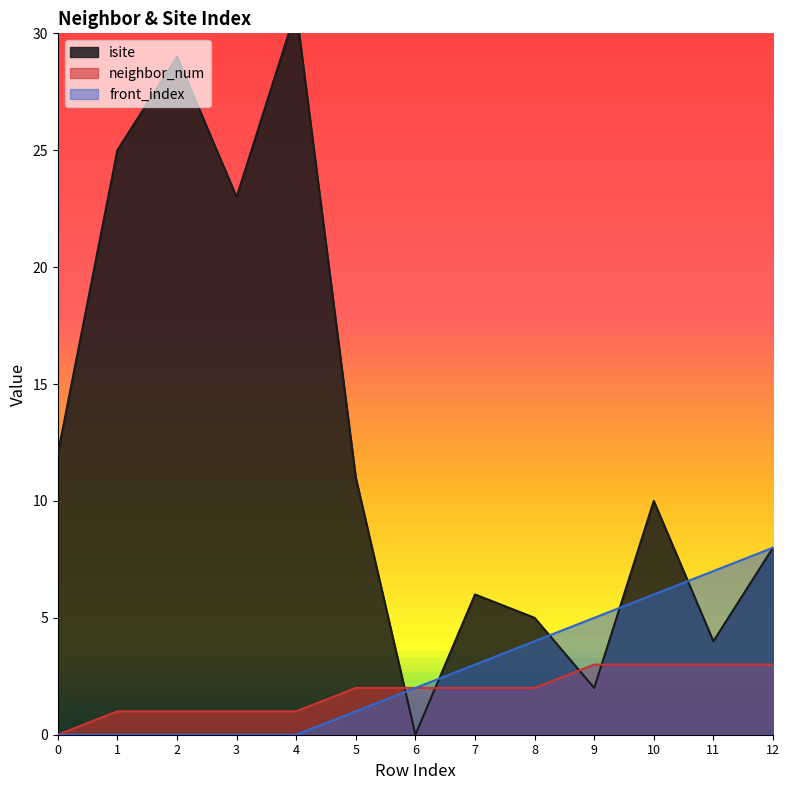

The value of isite at 5 is 11. True or false?

True